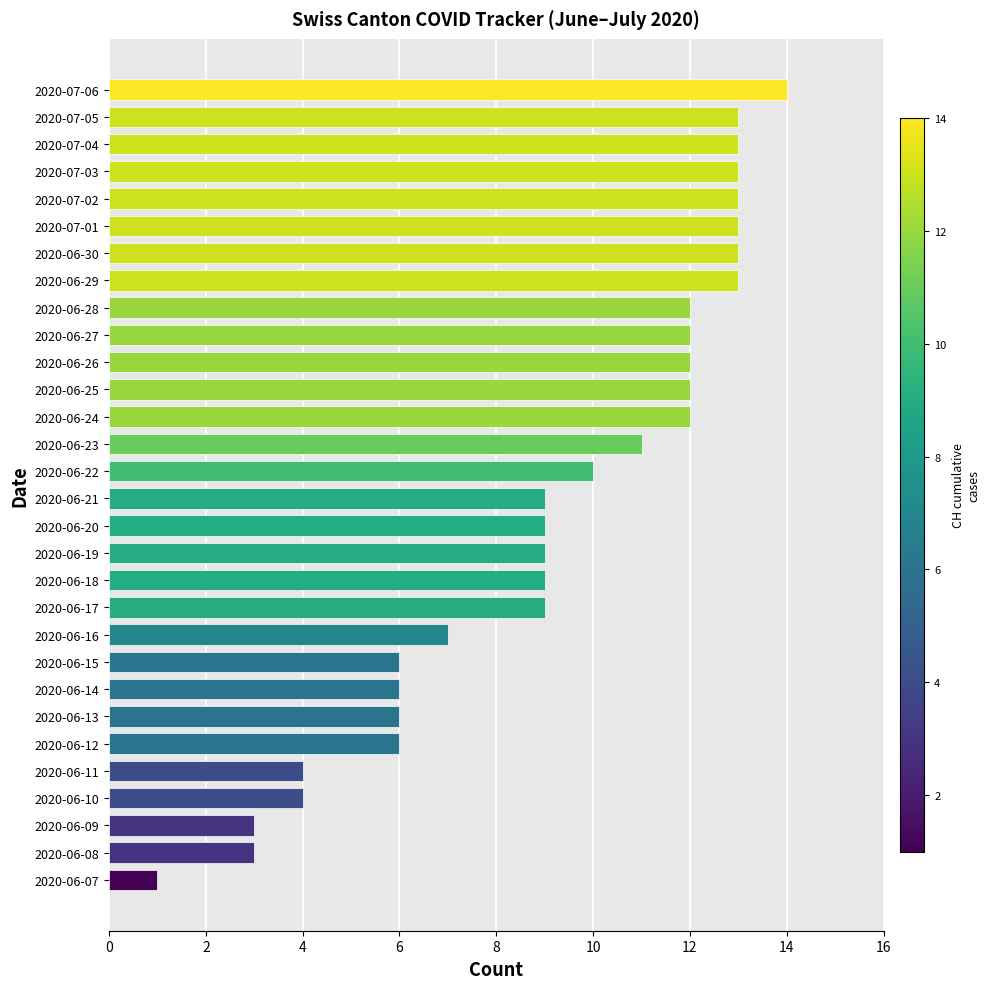

Reading bottom to top, extract all data points from this chart.

2020-06-07=1	2020-06-08=3	2020-06-09=3	2020-06-10=4	2020-06-11=4	2020-06-12=6	2020-06-13=6	2020-06-14=6	2020-06-15=6	2020-06-16=7	2020-06-17=9	2020-06-18=9	2020-06-19=9	2020-06-20=9	2020-06-21=9	2020-06-22=10	2020-06-23=11	2020-06-24=12	2020-06-25=12	2020-06-26=12	2020-06-27=12	2020-06-28=12	2020-06-29=13	2020-06-30=13	2020-07-01=13	2020-07-02=13	2020-07-03=13	2020-07-04=13	2020-07-05=13	2020-07-06=14